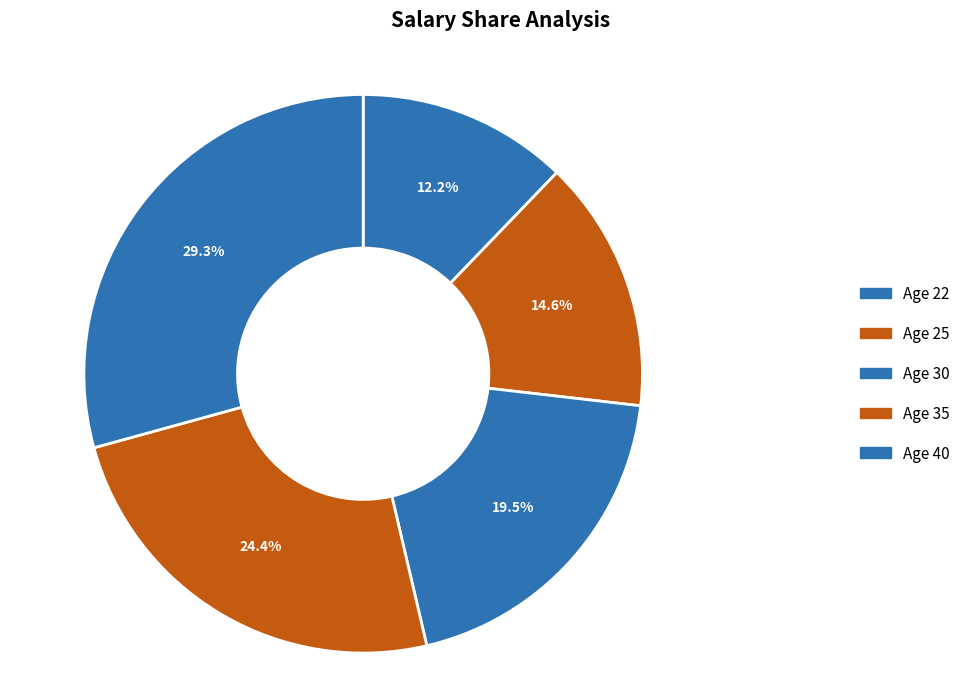

Rank the categories by value from highest to lowest.

40, 35, 30, 25, 22